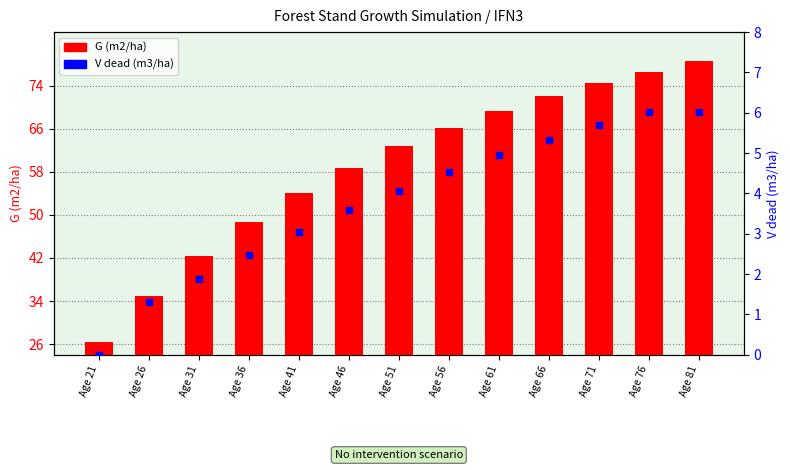

Which series reaches the maximum Y coordinate?

G (m2/ha)